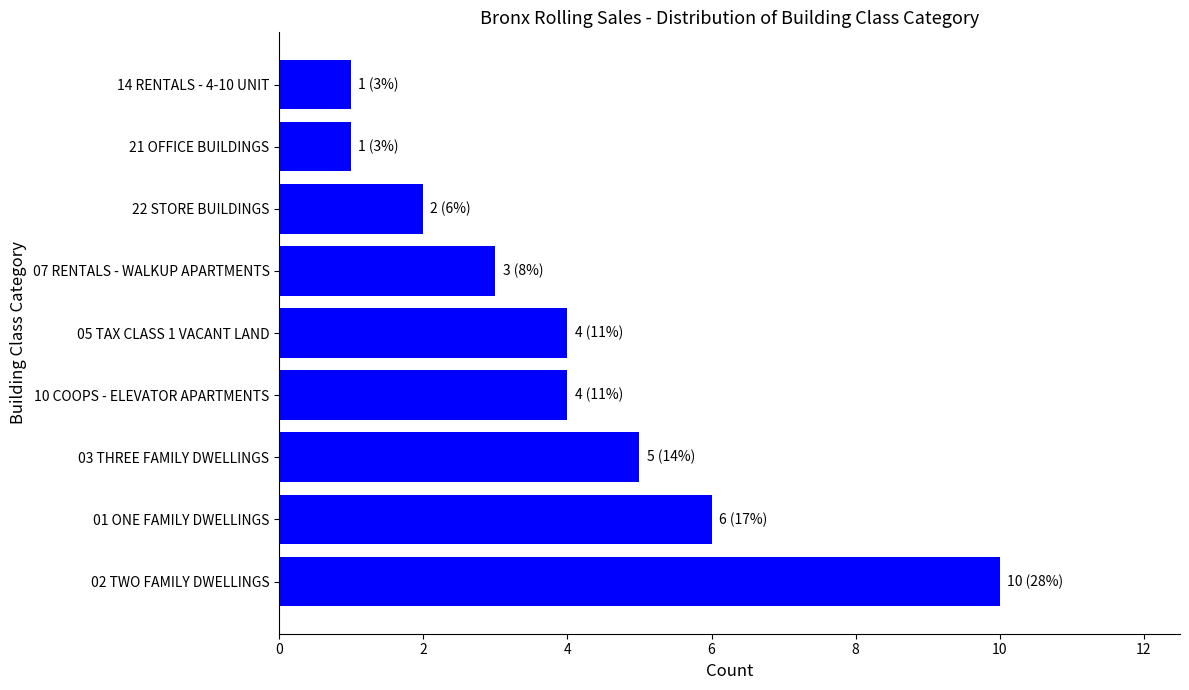

What is the smallest value displayed?

1